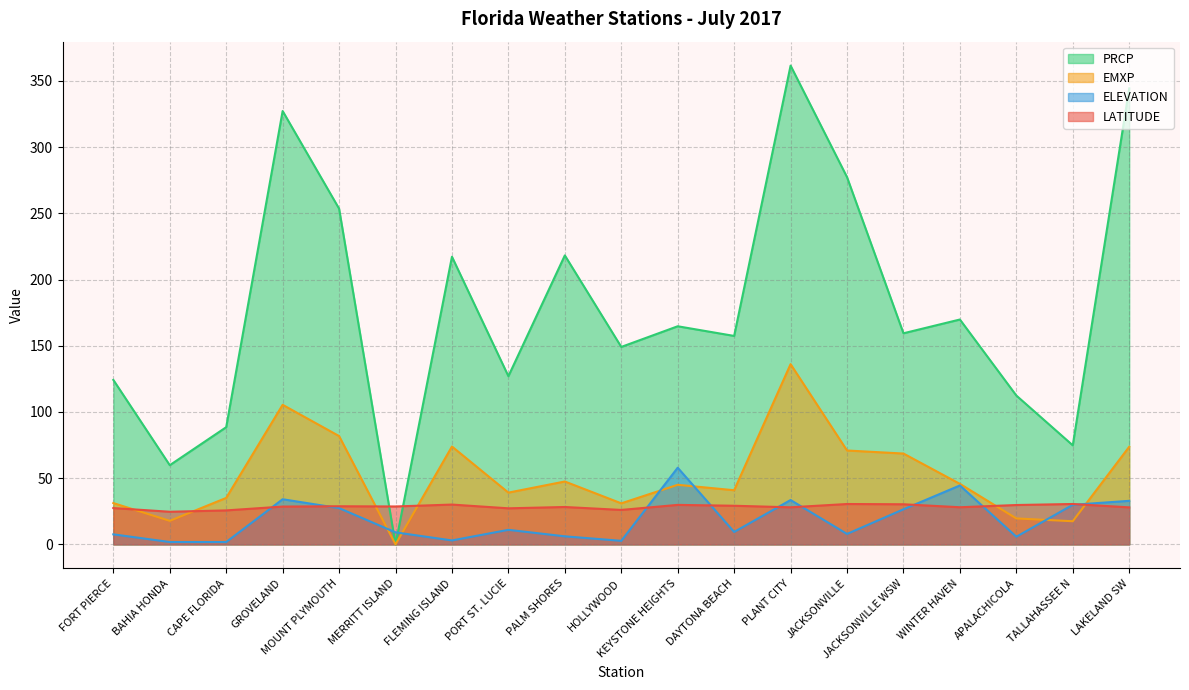

How many times do EMXP and ELEVATION cross each other?

6